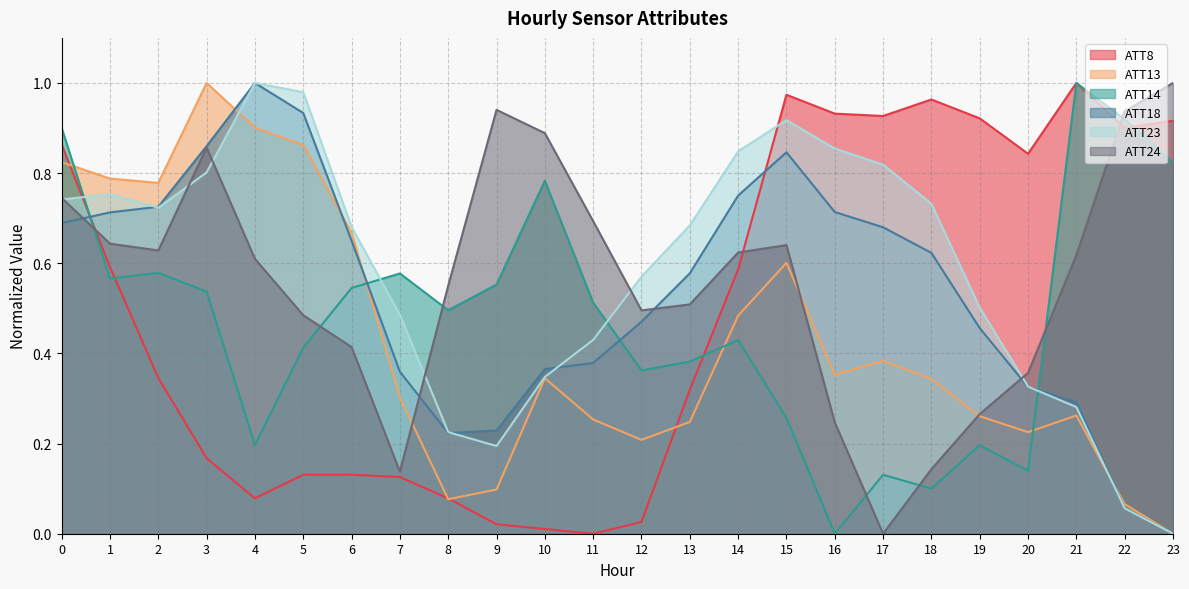

How many data points in ATT23 are above 0?

23